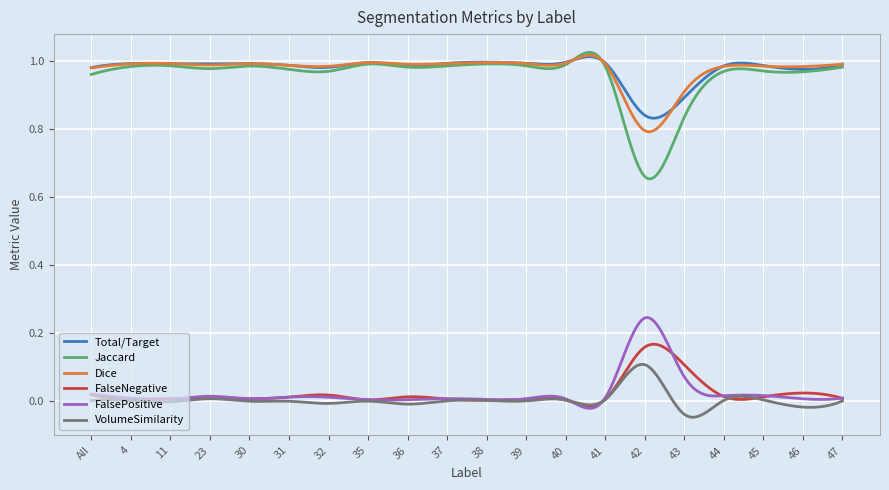

True or false: Total/Target and FalsePositive cross at least once.

False